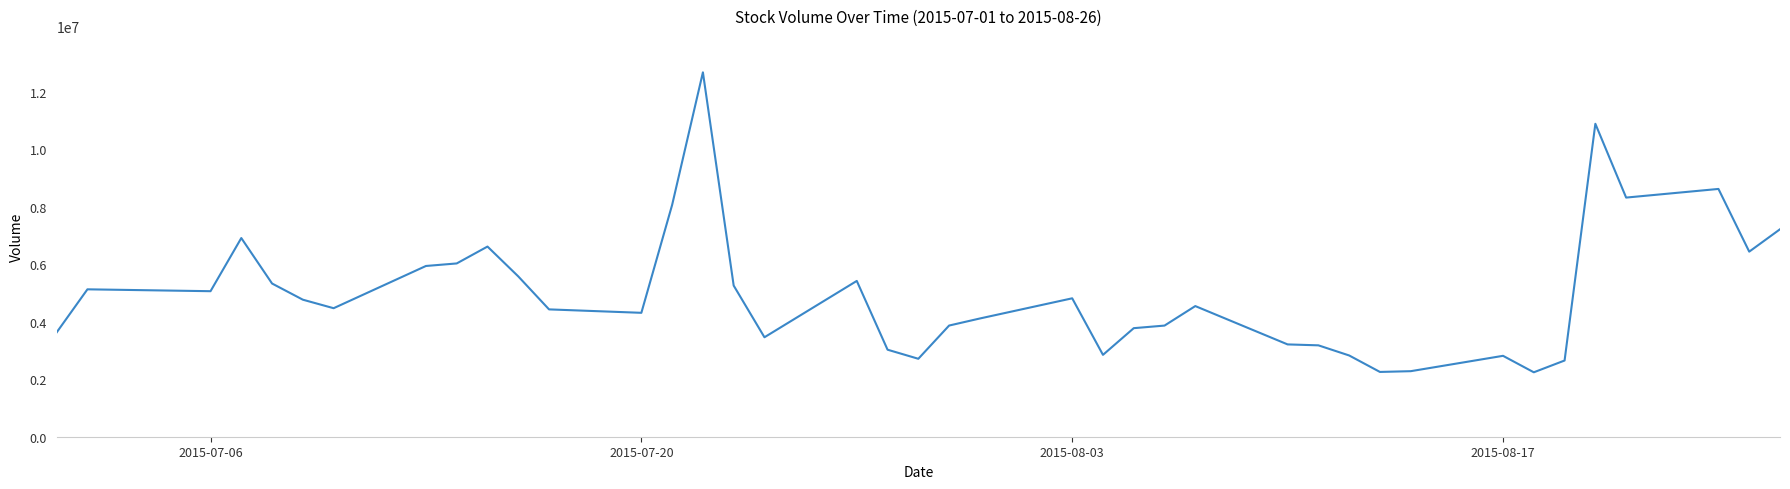

What is the maximum value shown in the chart?

12677800